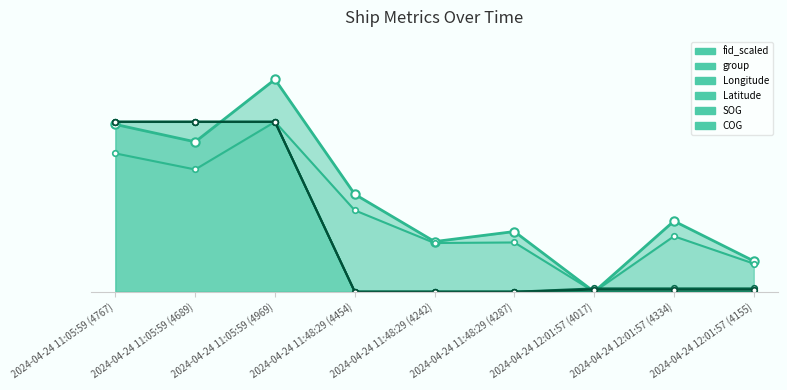

Which series has the widest spread of values?

fid_scaled